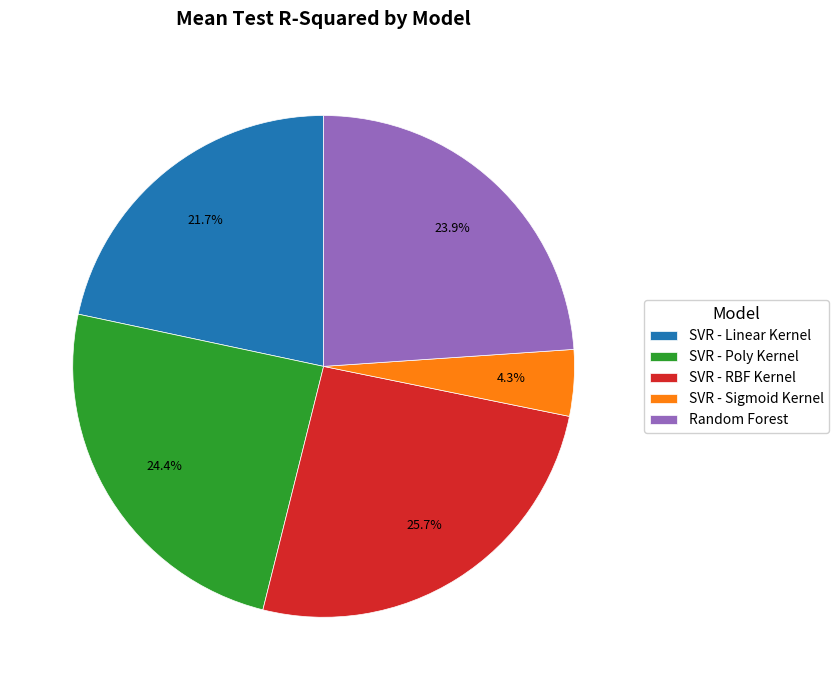

To the nearest percent, what percentage of the pie is SVR - RBF Kernel?

26%